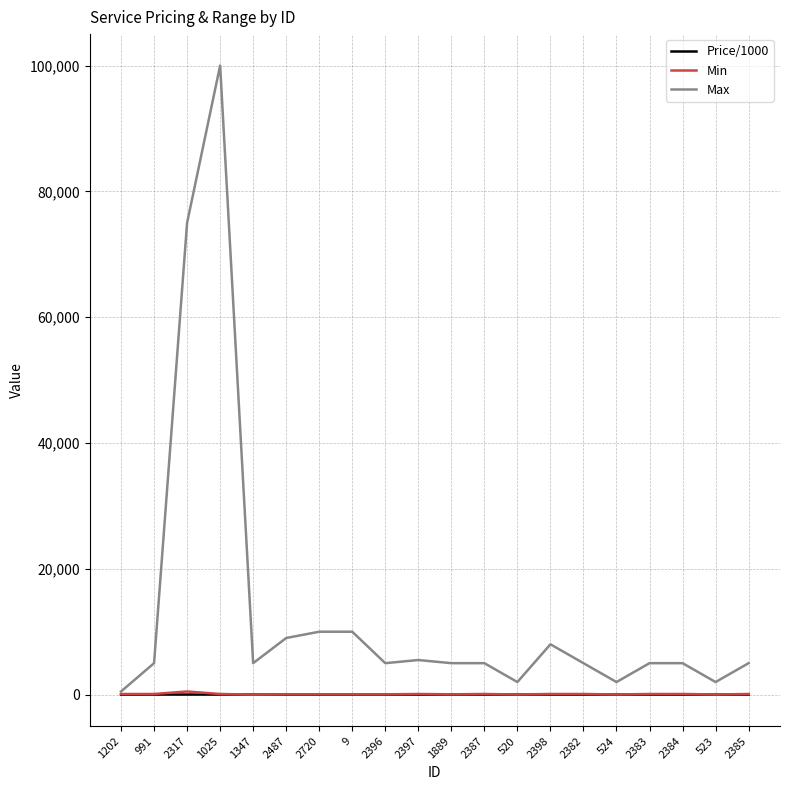

Is the value of Max at 520 greater than the value of Price/1000 at 2387?

Yes